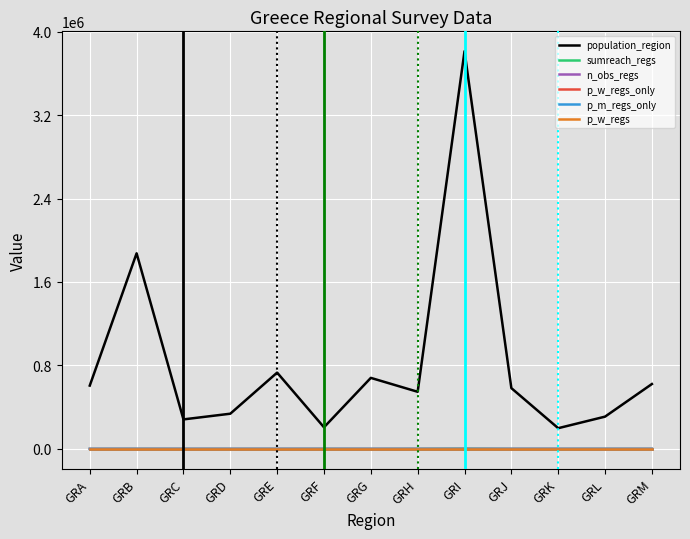

Does the chart have visible grid lines?

Yes